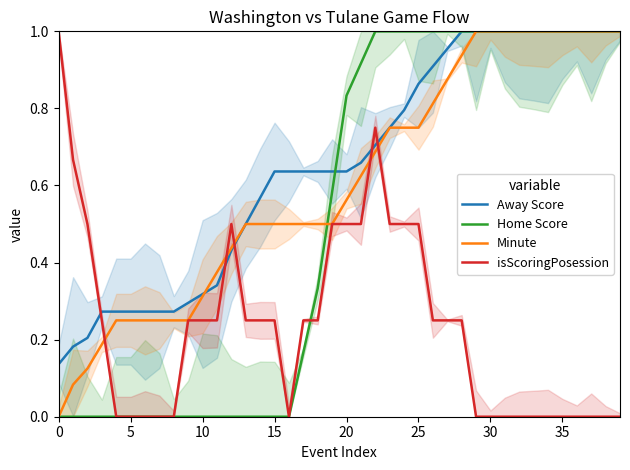

What is the approximate value of Minute at 34?

1.0